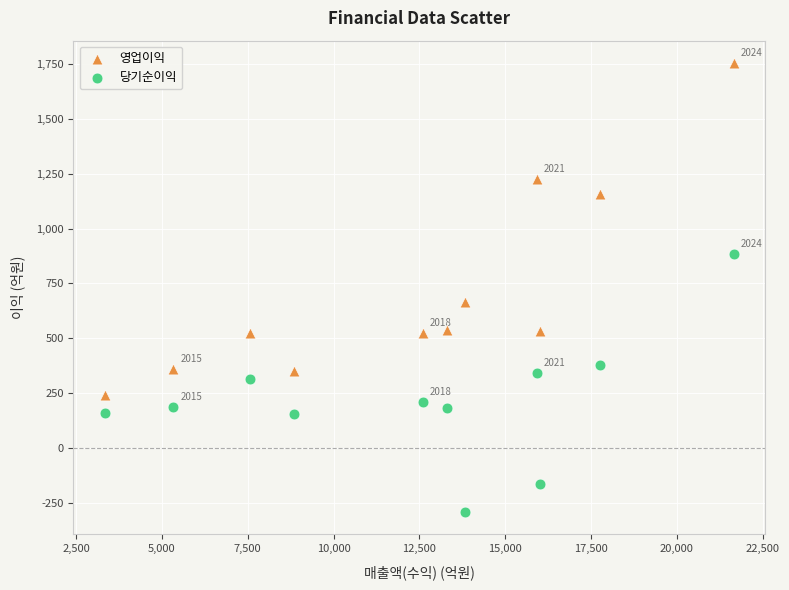

Which series reaches the maximum Y coordinate?

영업이익